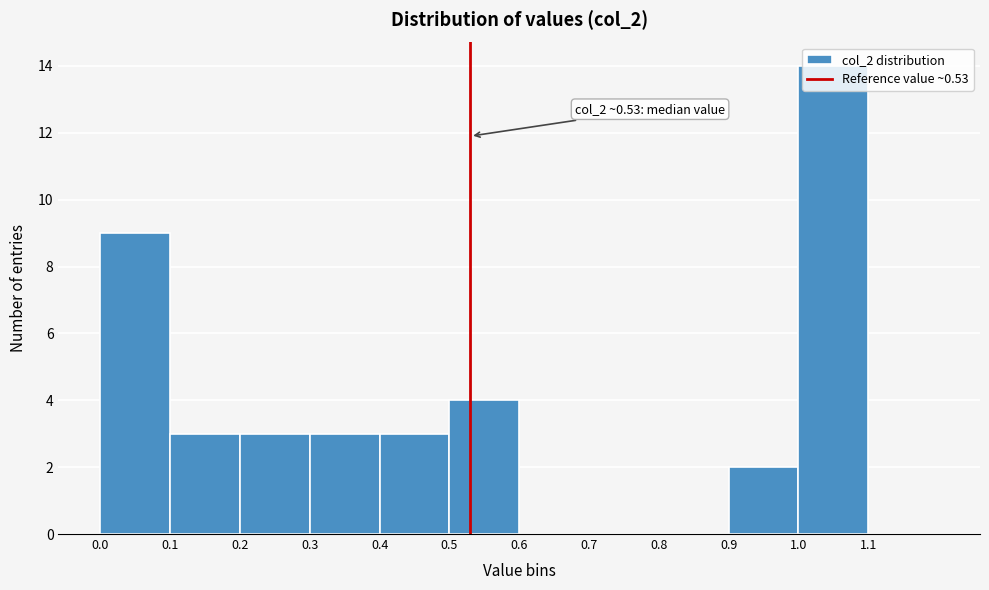

Which range on the x-axis has the tallest bar?

1.0 to 1.1